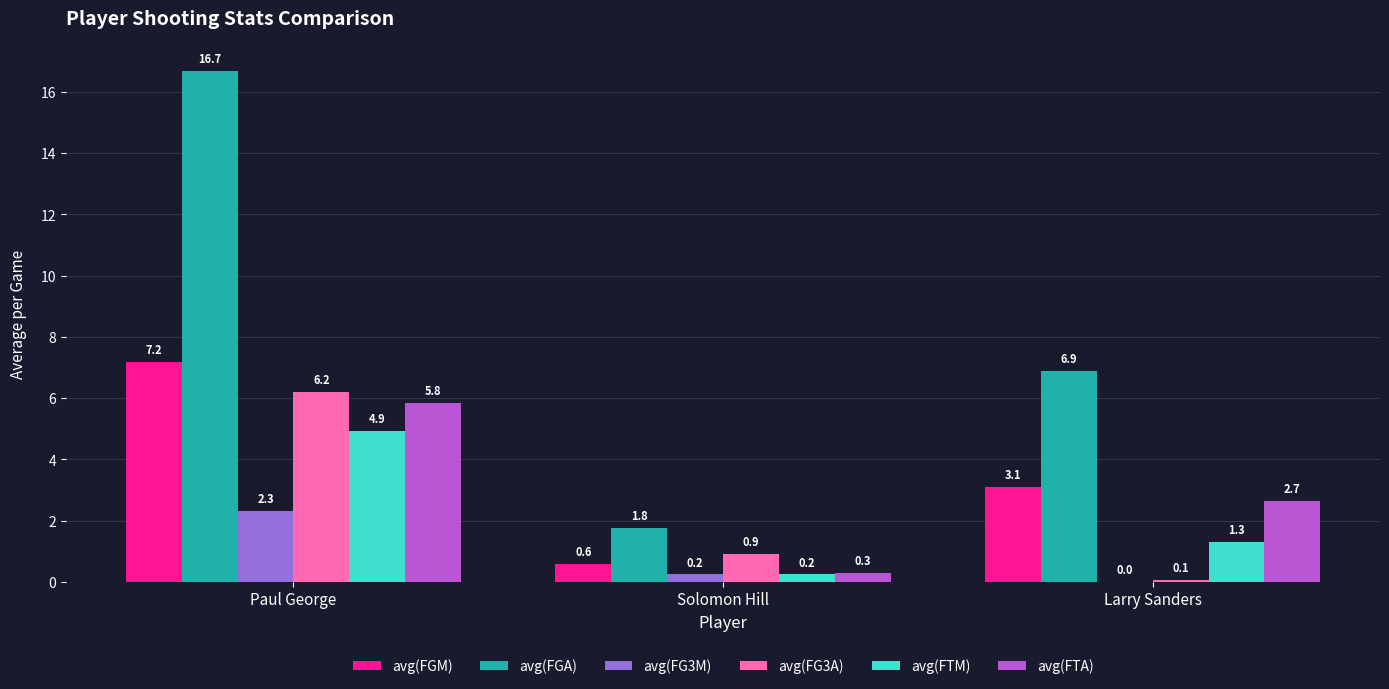

The value of avg(FGA) at Solomon Hill is 0.4. True or false?

False